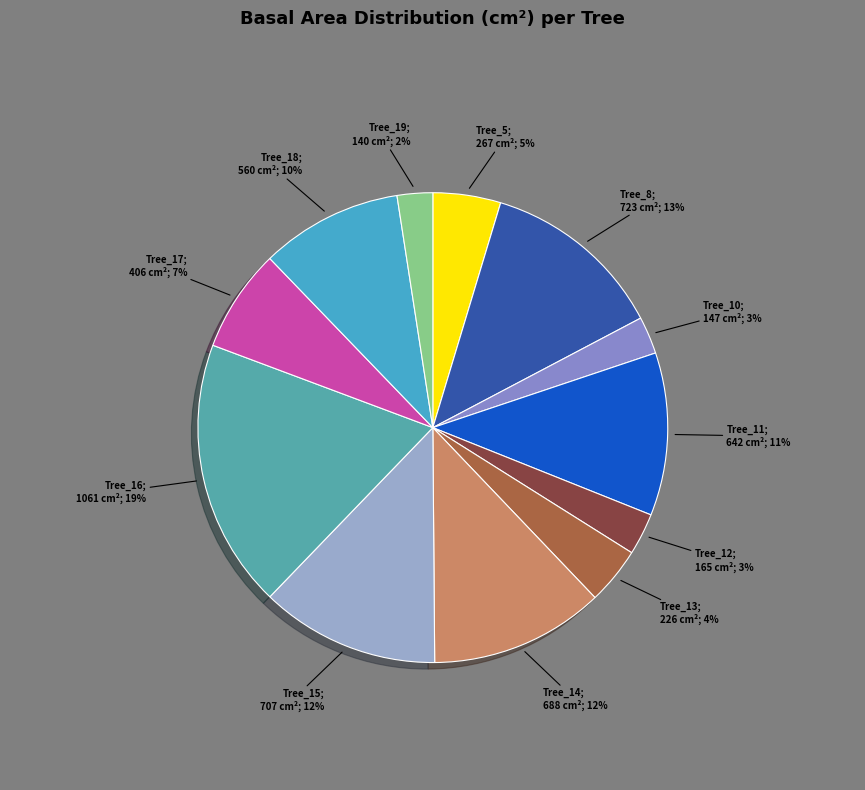

Count the number of slices in the pie.

12